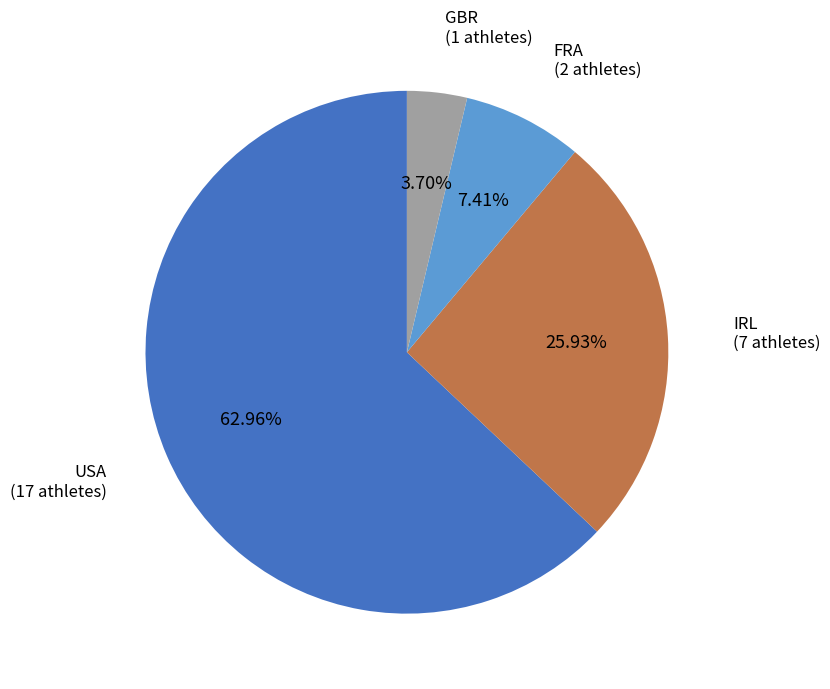

Do FRA and IRL together represent more than half of the pie?

No